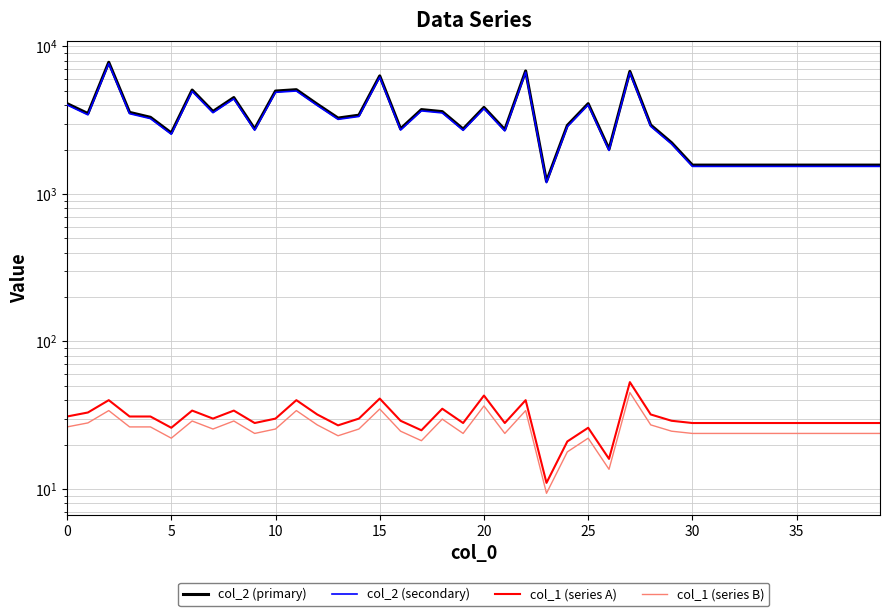

Where is col_1 (series B) nearest to the value 27?

12